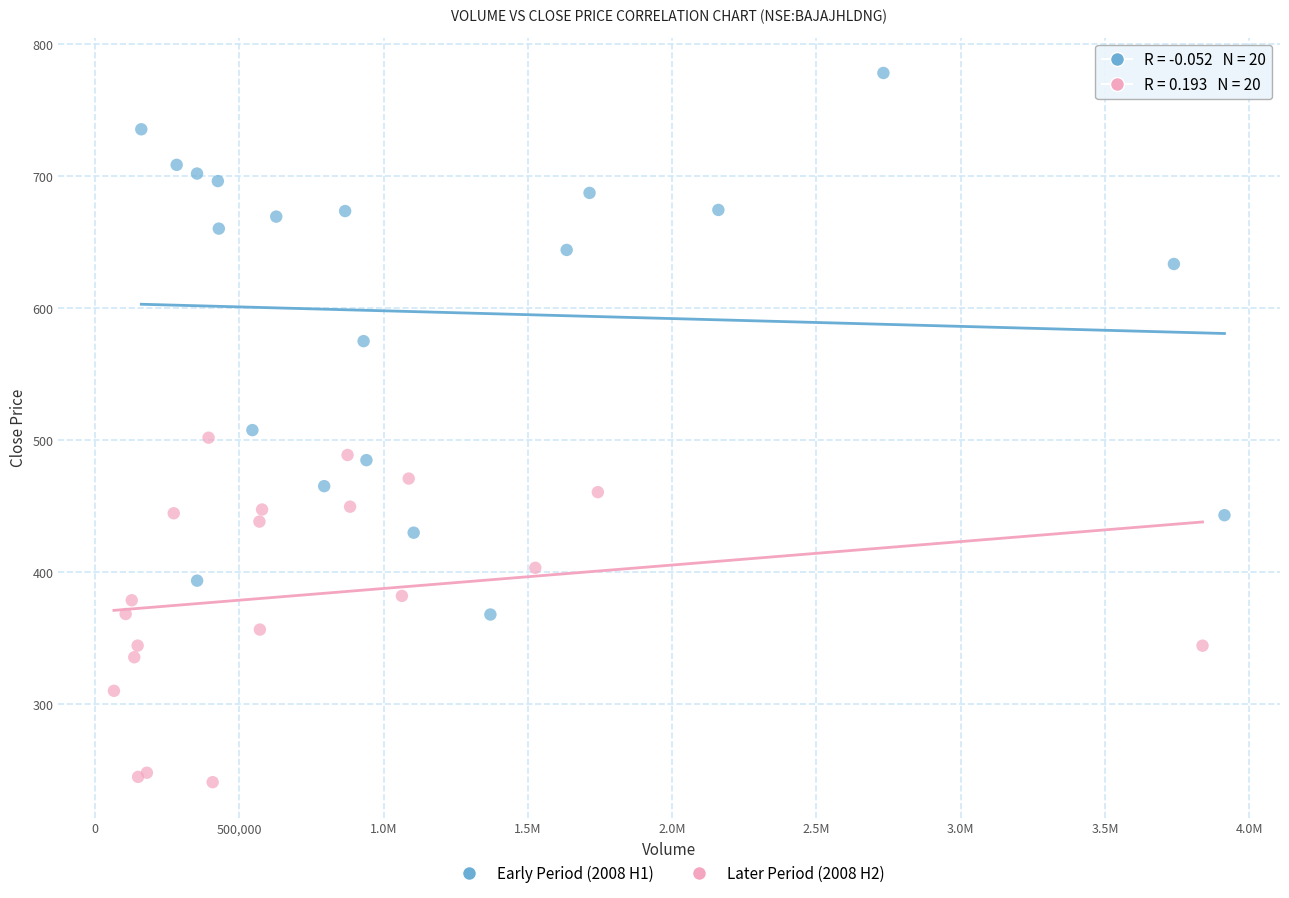

Which series reaches the minimum Y coordinate?

Later Period (2008 H2)